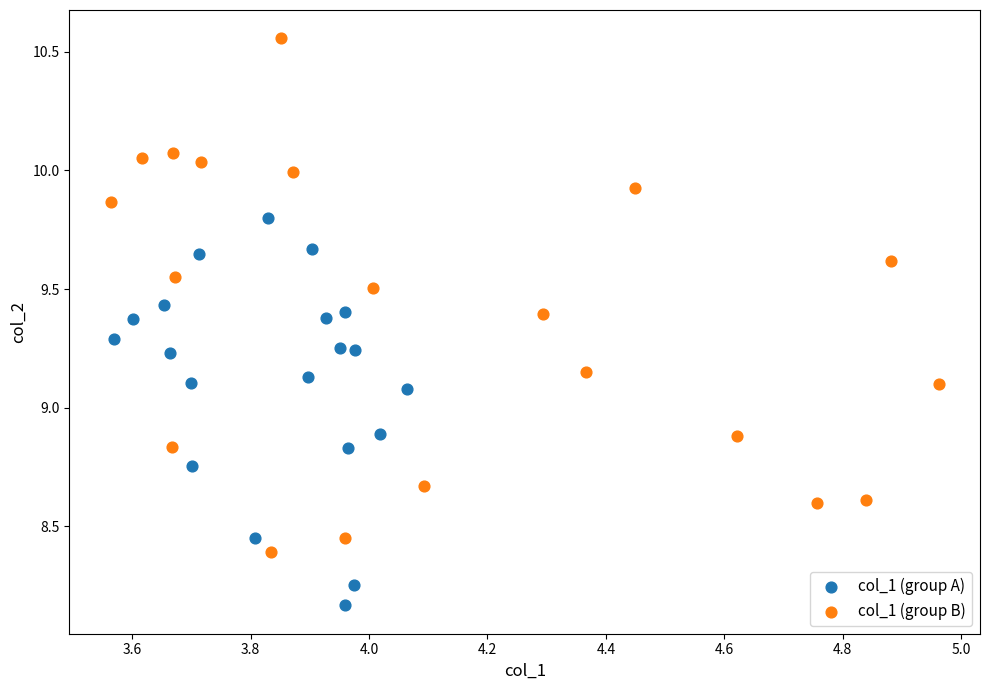

Which series contains the lowest Y value?

col_1 (group A)